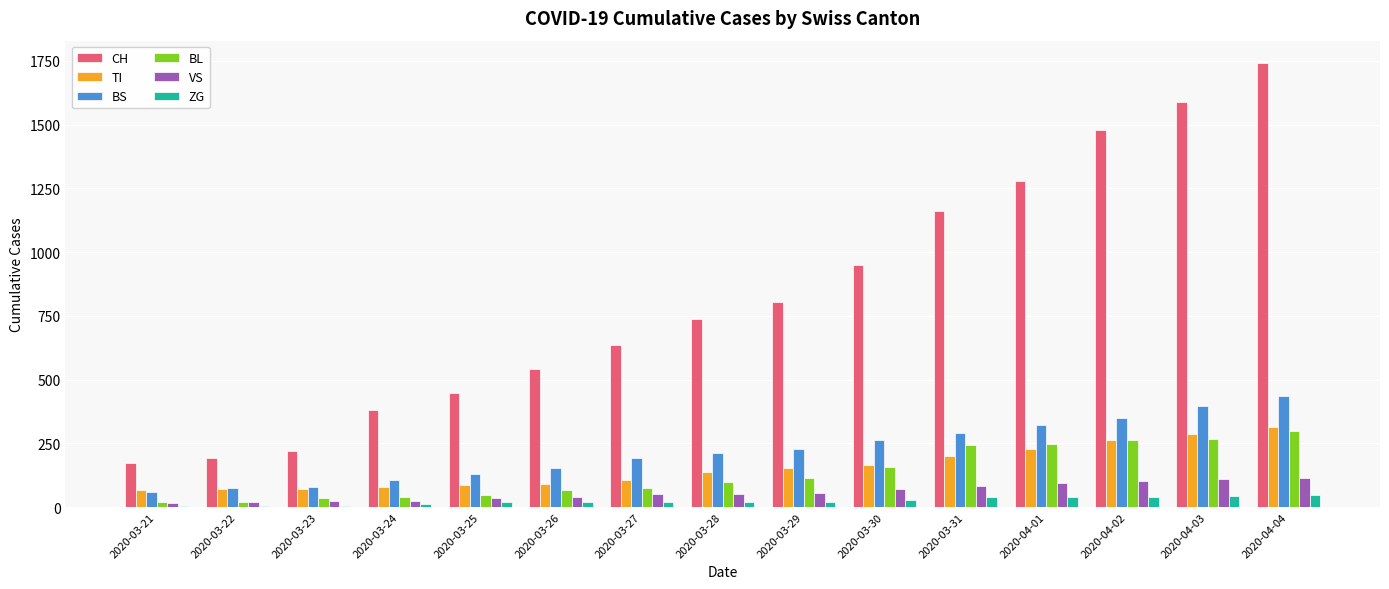

Which series changed the most between 2020-03-22 and 2020-03-27?

CH